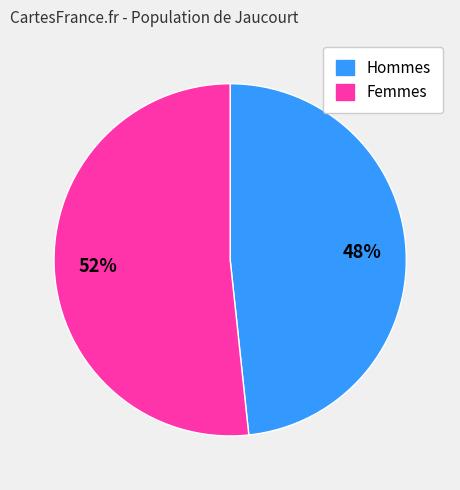

Rank the categories by value from lowest to highest.

Hommes, Femmes